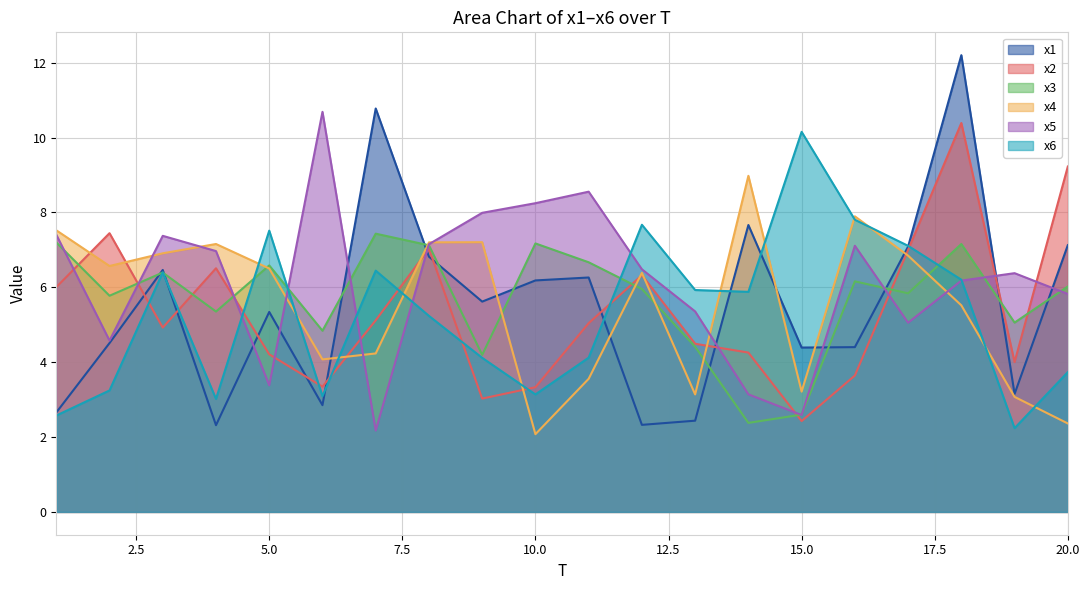

How many times do x3 and x6 cross each other?

6